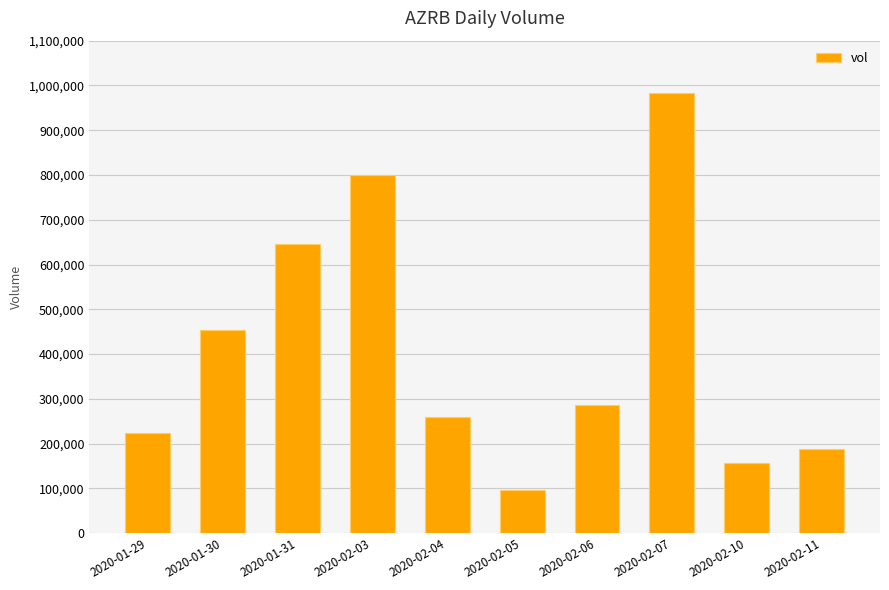

True or false: the data shows 157000 at 2020-02-10.

True